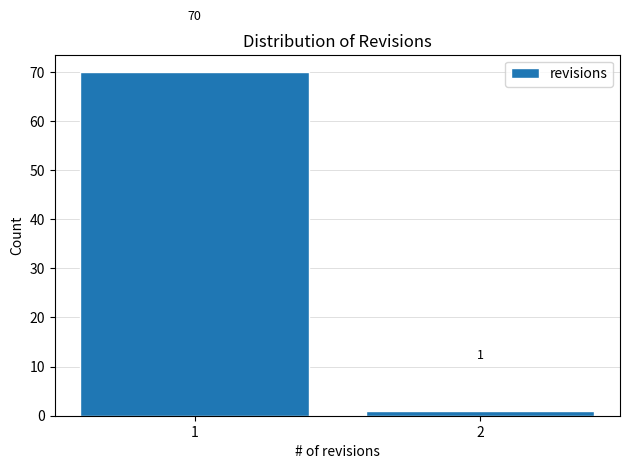

Reading left to right, transcribe all the data shown in this chart.

70	1